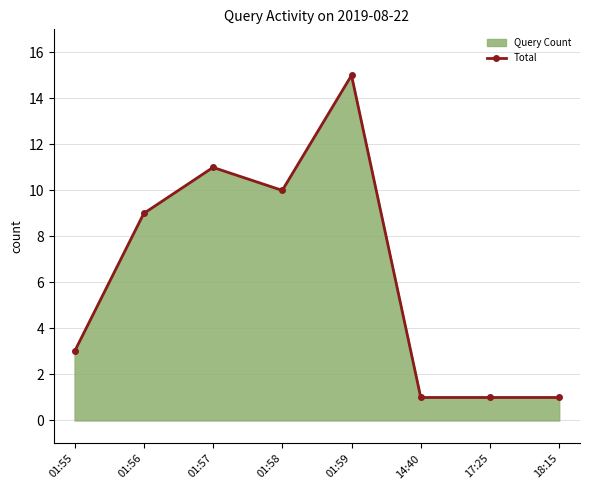

What is the greatest value displayed?

15